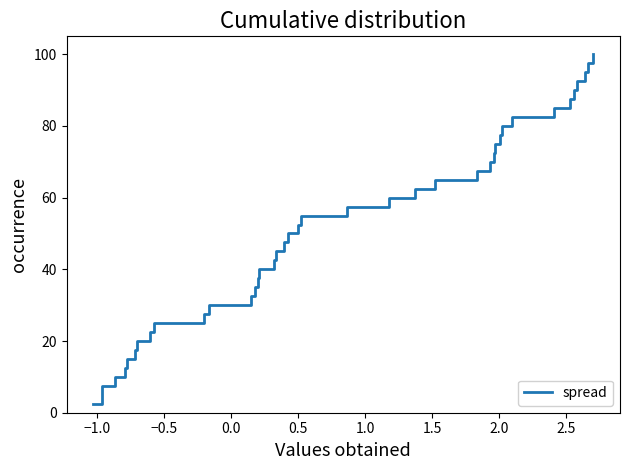

Reading right to left, transcribe all the data shown in this chart.

100.0	97.5	95.0	92.5	90.0	87.5	85.0	82.5	80.0	77.5	75.0	72.5	70.0	67.5	65.0	62.5	60.0	57.5	55.0	52.5	50.0	47.5	45.0	42.5	40.0	37.5	35.0	32.5	30.0	27.5	25.0	22.5	20.0	17.5	15.0	12.5	10.0	7.5	5.0	2.5